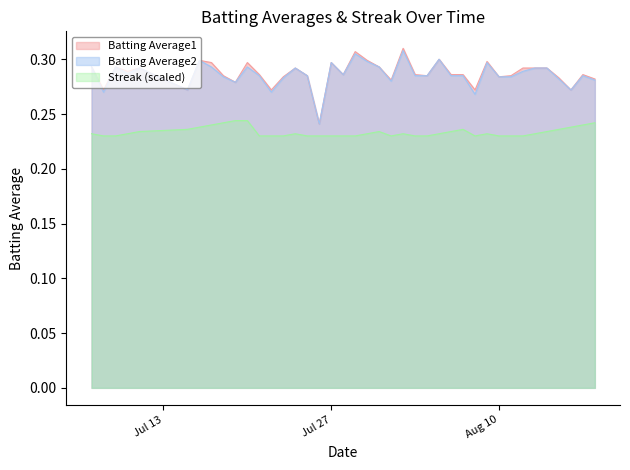

Reading right to left, list all the values displayed in this chart.

Batting Average1: 0.3	0.3	0.3	0.3	0.3	0.3	0.3	0.3	0.3	0.3	0.3	0.3	0.3	0.3	0.3	0.3	0.3	0.3	0.3	0.3	0.3	0.3	0.3	0.2	0.3	0.3	0.3	0.3	0.3	0.3	0.3	0.3	0.3	0.3	0.3	0.3	0.3	0.3	0.3	0.3
Batting Average2: 0.3	0.3	0.3	0.3	0.3	0.3	0.3	0.3	0.3	0.3	0.3	0.3	0.3	0.3	0.3	0.3	0.3	0.3	0.3	0.3	0.3	0.3	0.3	0.2	0.3	0.3	0.3	0.3	0.3	0.3	0.3	0.3	0.3	0.3	0.3	0.3	0.3	0.3	0.3	0.3
Streak: 0.2	0.2	0.2	0.2	0.2	0.2	0.2	0.2	0.2	0.2	0.2	0.2	0.2	0.2	0.2	0.2	0.2	0.2	0.2	0.2	0.2	0.2	0.2	0.2	0.2	0.2	0.2	0.2	0.2	0.2	0.2	0.2	0.2	0.2	0.2	0.2	0.2	0.2	0.2	0.2